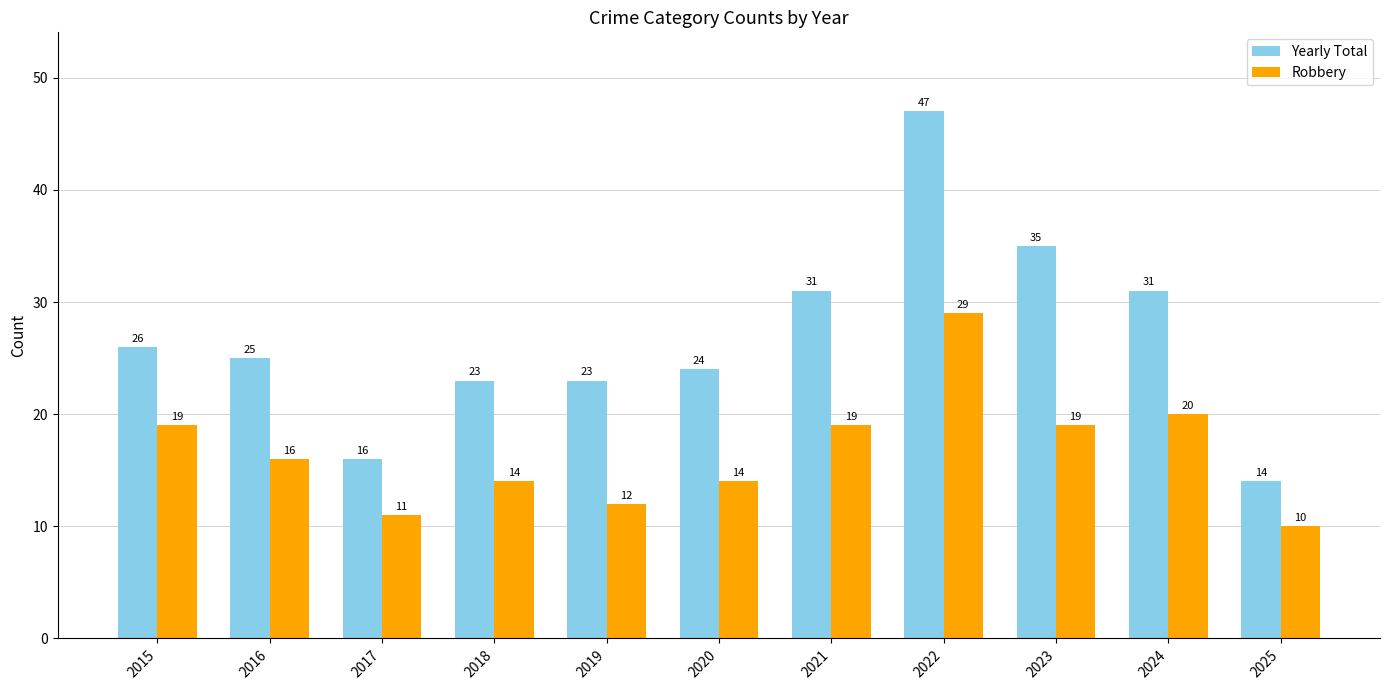

How many values in the Yearly Total series are below 25?

5